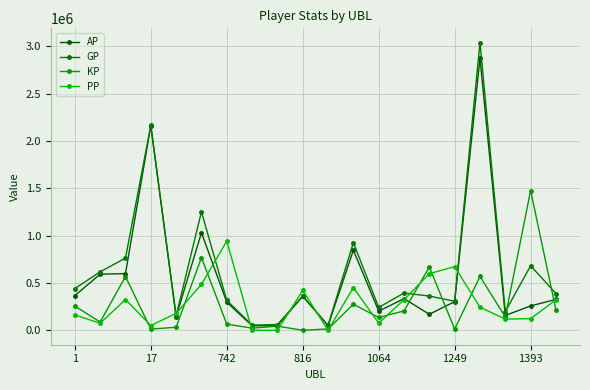

How many values in the GP series are below 389762?

10